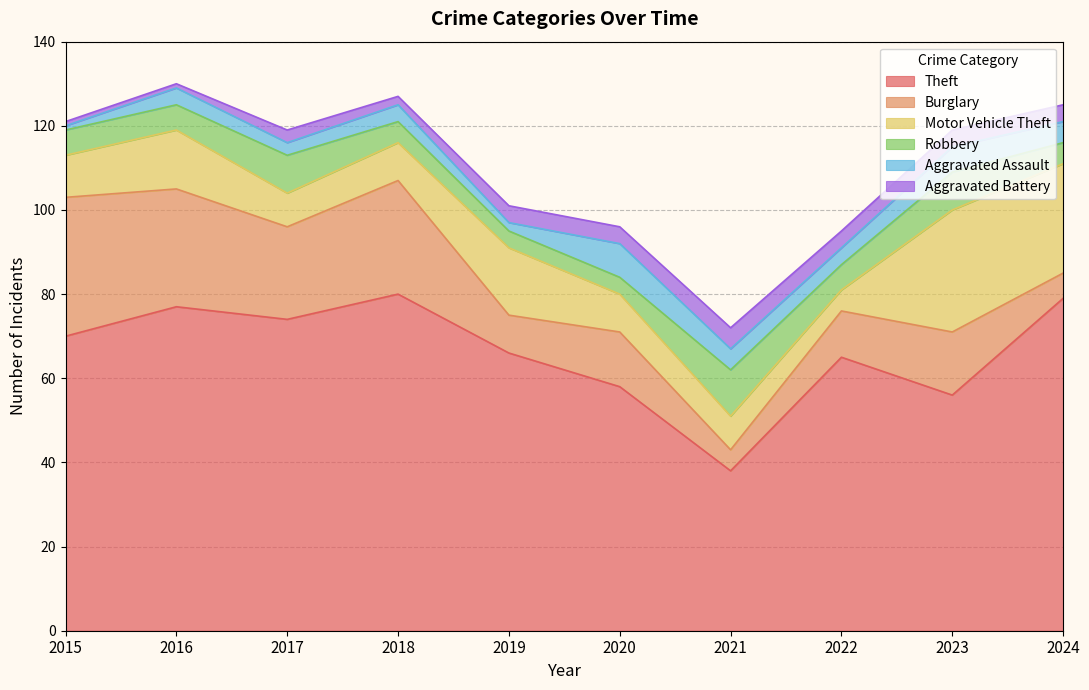

True or false: Motor Vehicle Theft and Theft cross at least once.

False